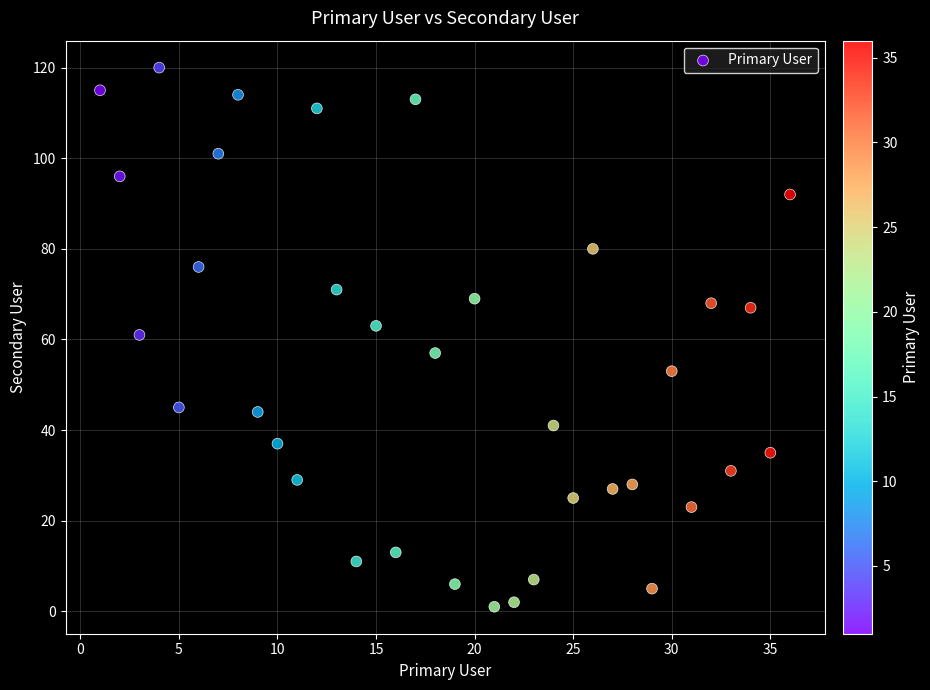

What is the range of Y values (max minus min)?

119